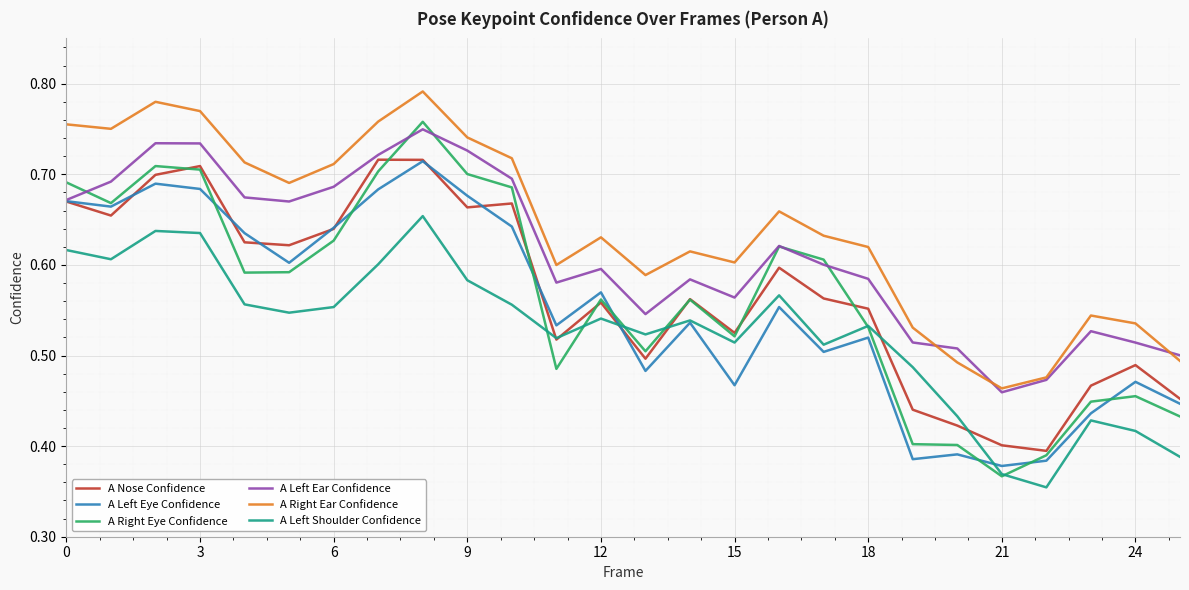

Which series has the largest total across all categories?

A Right Ear Confidence